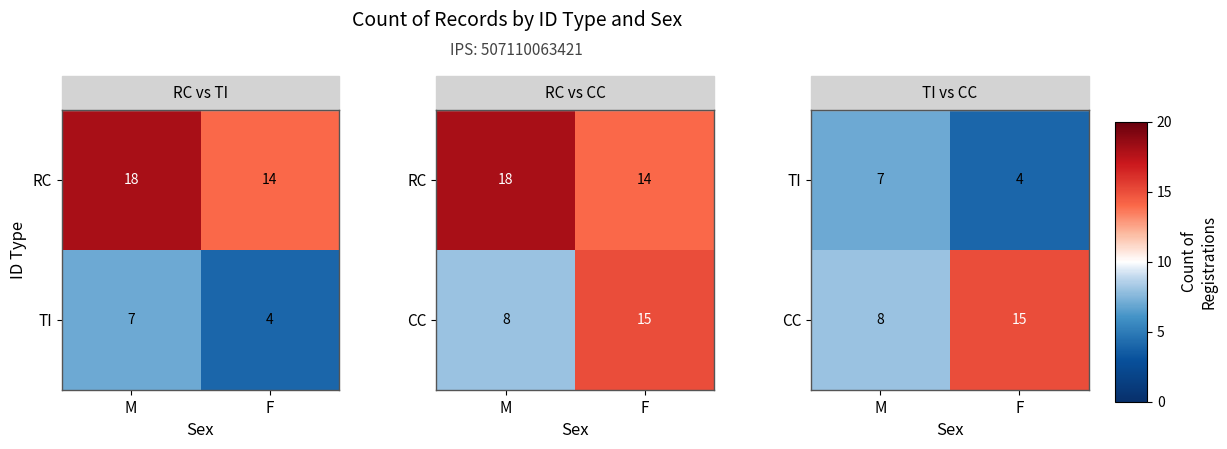

The TI series shows 4 at F. True or false?

True